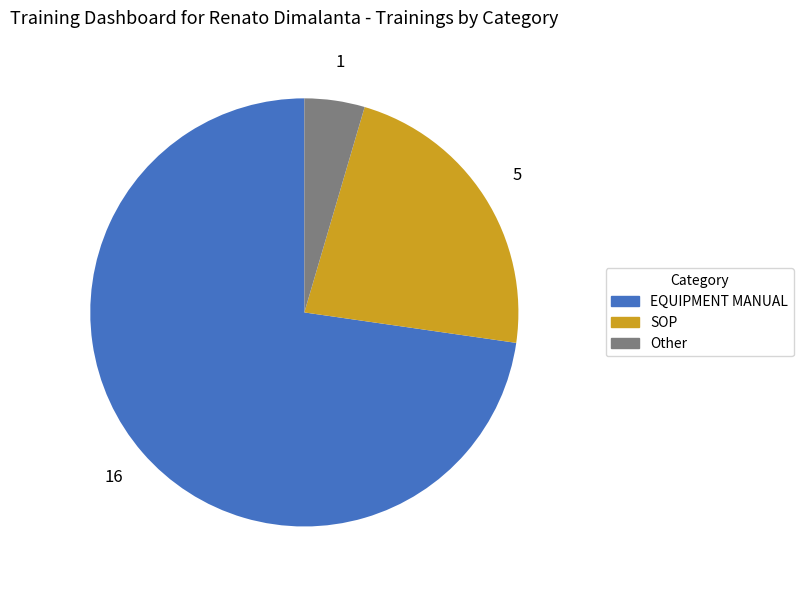

What is the ratio of the value at EQUIPMENT MANUAL to the value at SOP?

3.2